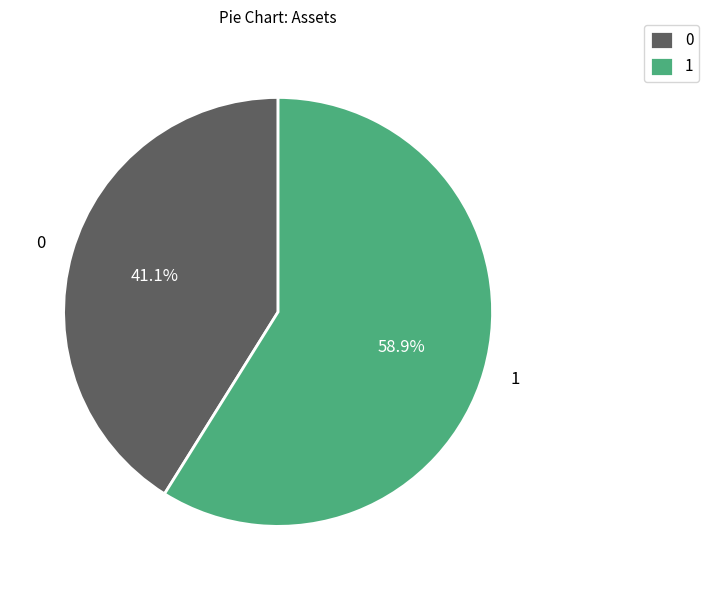

Rank the categories by value from highest to lowest.

1, 0